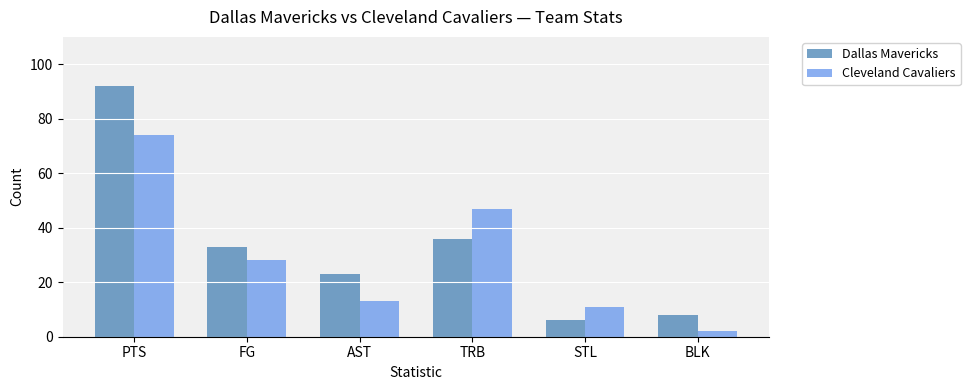

Count the number of data series in this chart.

2